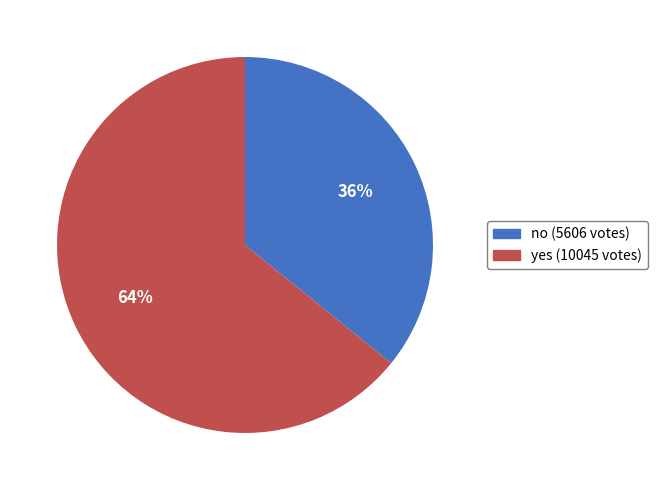

Combined, do yes and no account for over 50%?

Yes